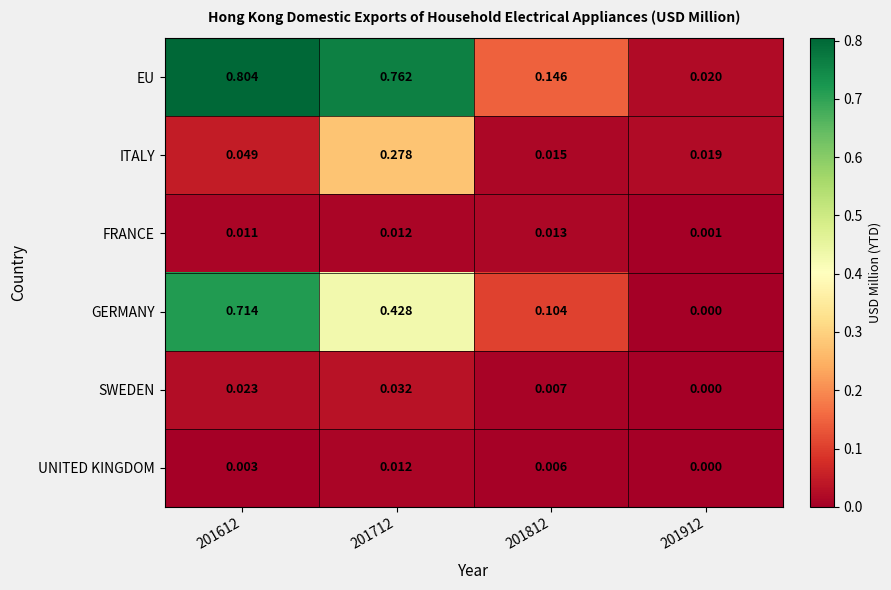

Which category has the lowest value across all series?

201912